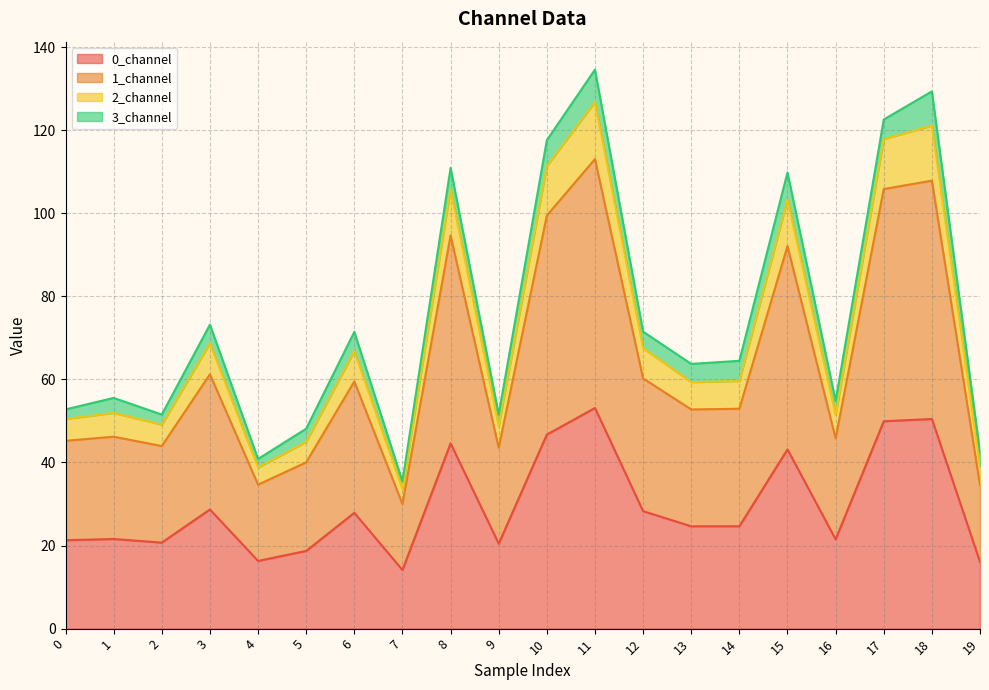

Is the value of 1_channel at 8 greater than the value of 0_channel at 0?

Yes